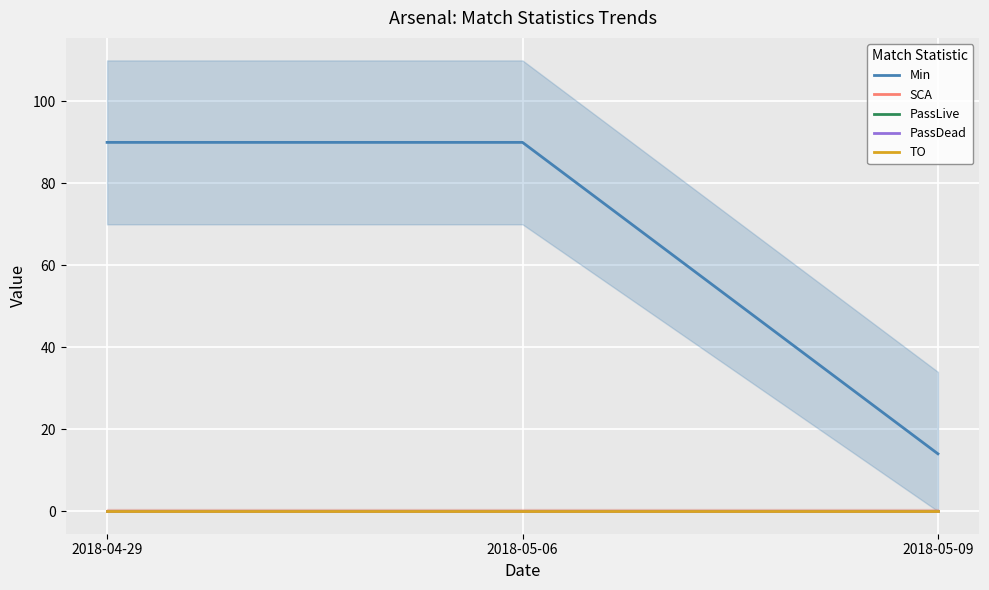

Rank the series at 2018-05-06 from highest to lowest value.

Min, SCA, PassLive, PassDead, TO